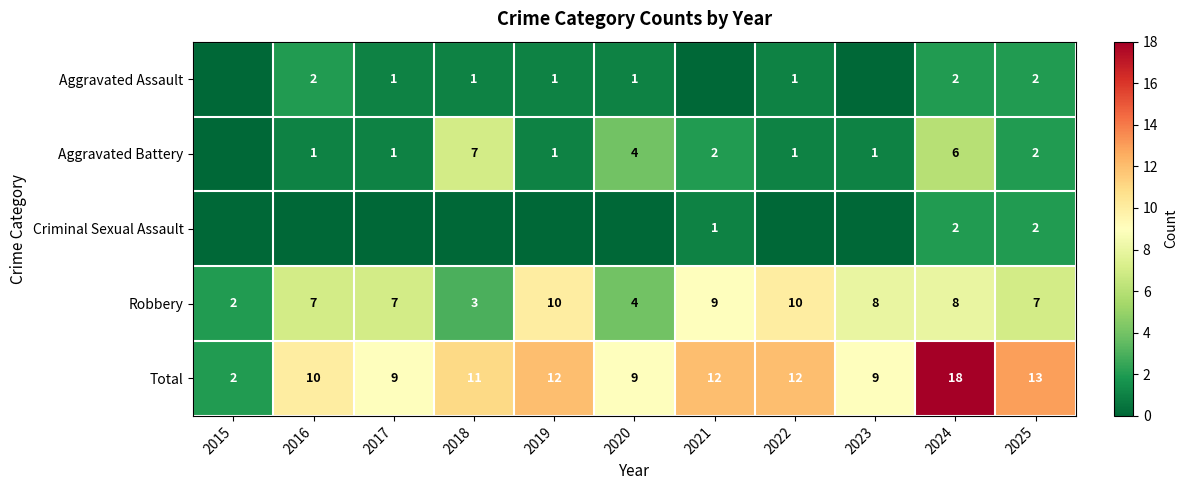

What is the difference between the highest and lowest values at 2018?

11